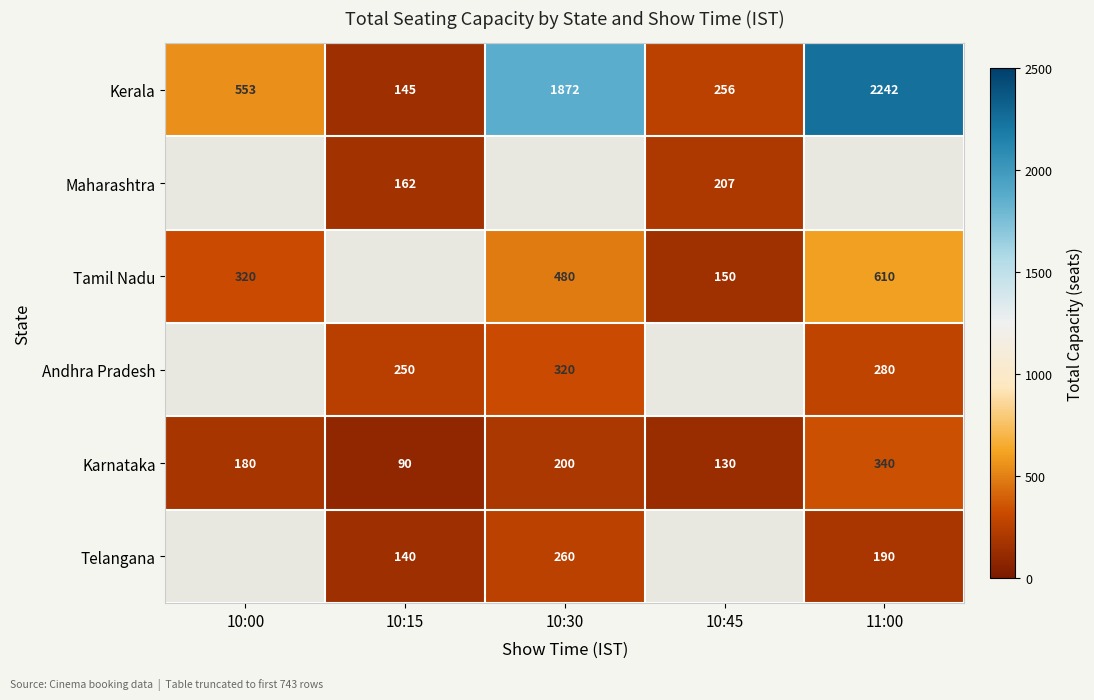

At which label is Karnataka closest to 215?

10:30